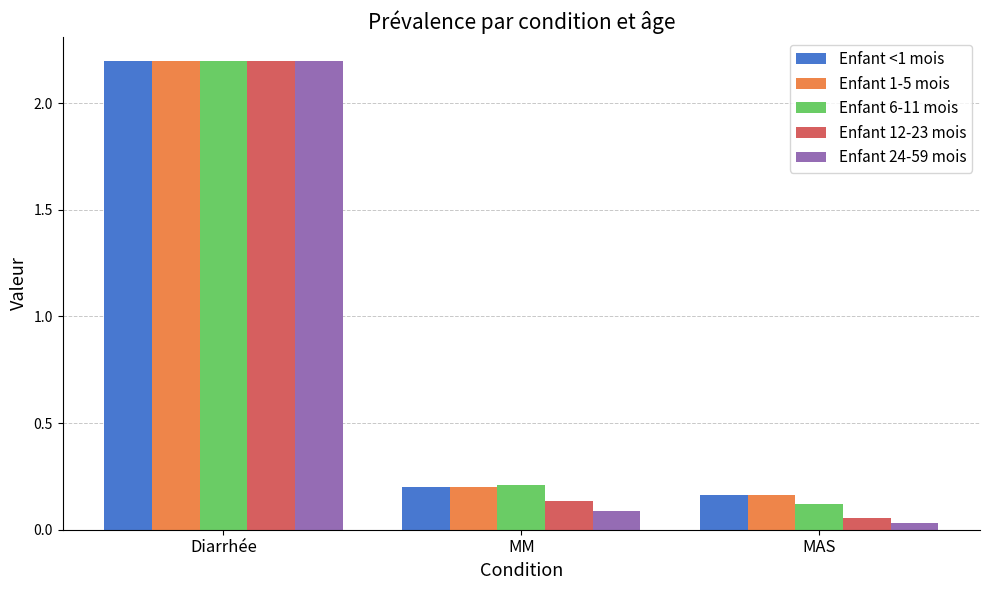

Which series has the largest range (max minus min)?

Enfant 24-59 mois